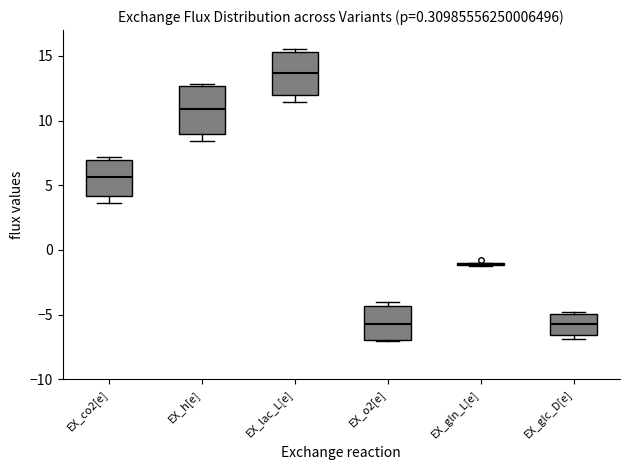

Where is the lower edge of the box for EX_o2[e] on the y-axis? The values are not printed on the chart, so give them approximately, as read against the axis.

-7.0